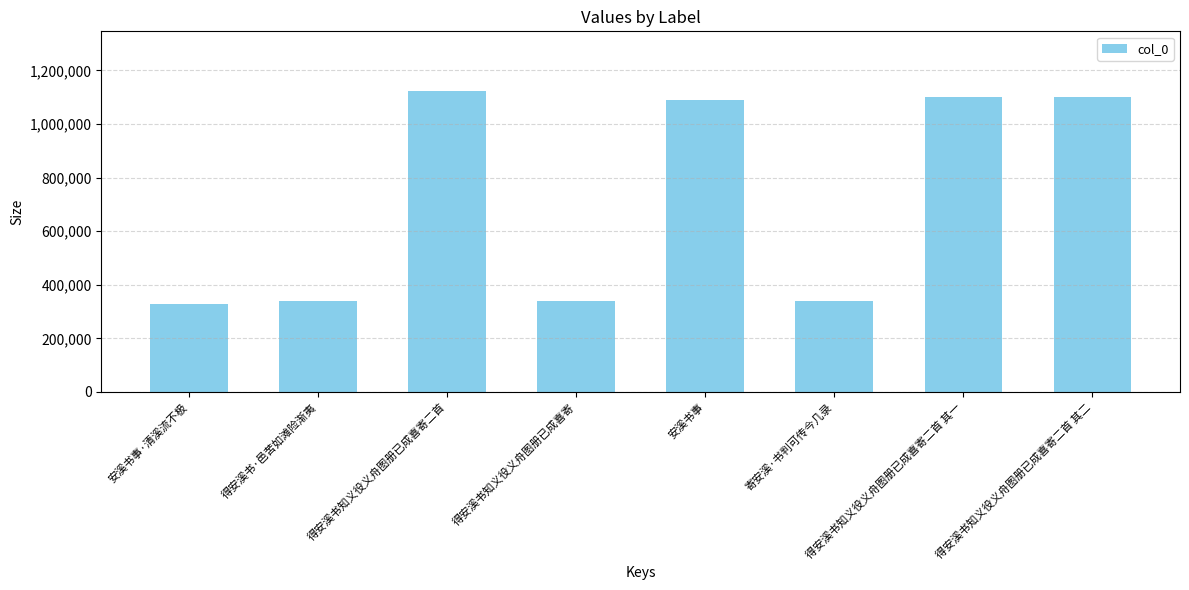

True or false: the data shows 1100076 at 得安溪书知义役义舟图册已成喜寄二首 其一.

True